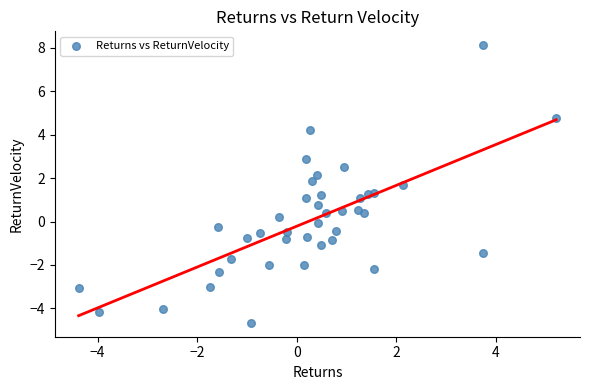

What is the range of X values (max minus min)?

9.6